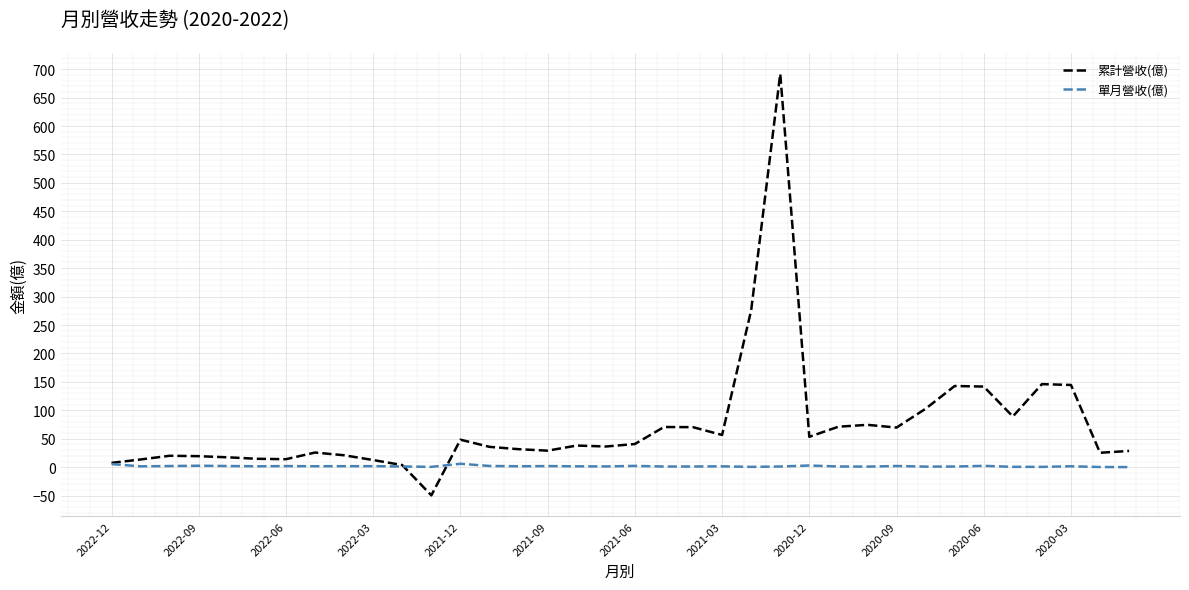

List the series in order of their overall mean, lowest first.

單月營收(億), 累計營收(億)